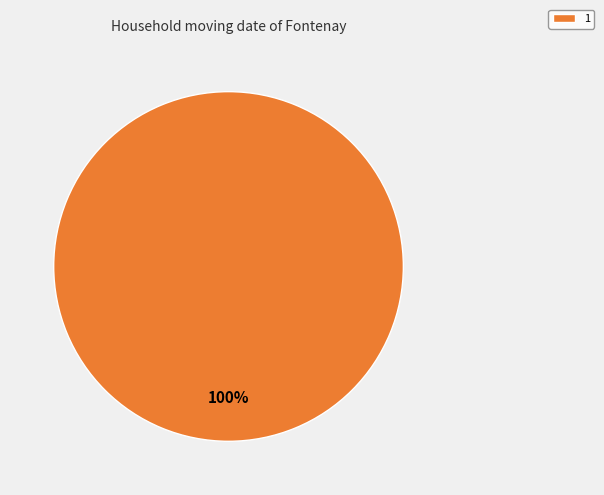

Rank the categories by value from highest to lowest.

1